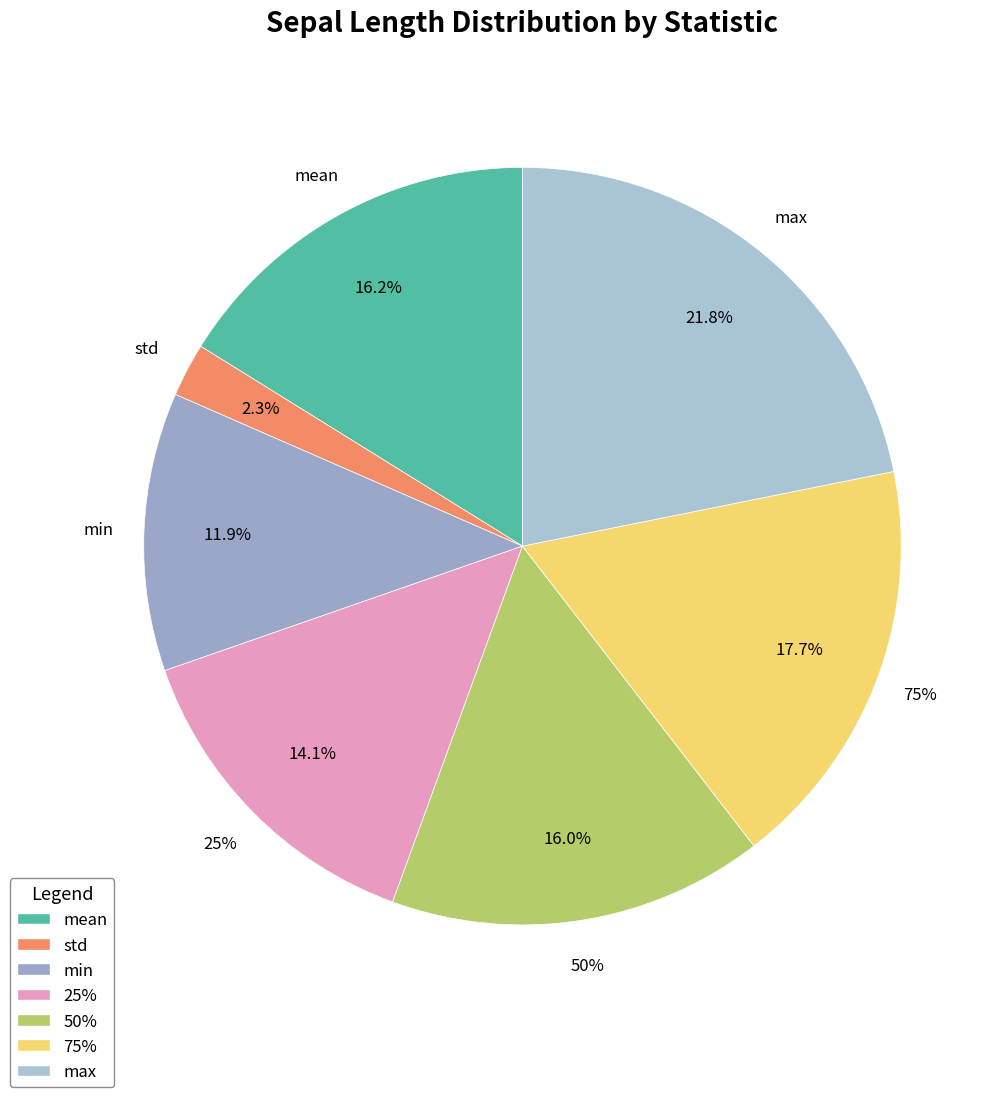

Does any single category account for the majority?

No